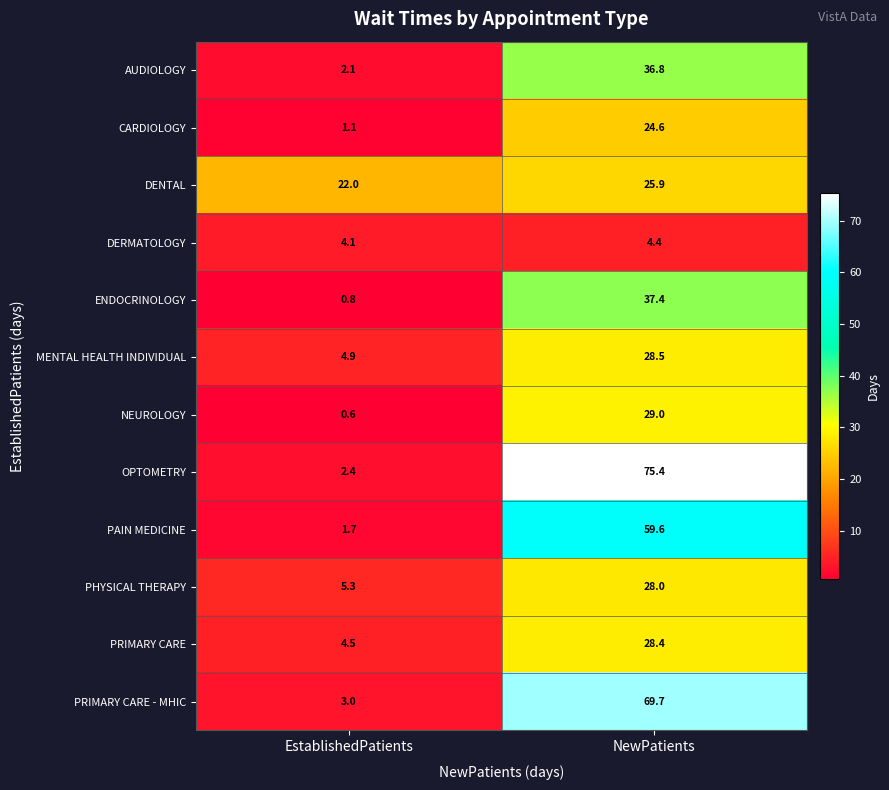

At how many categories does at least one series exceed 16?

2